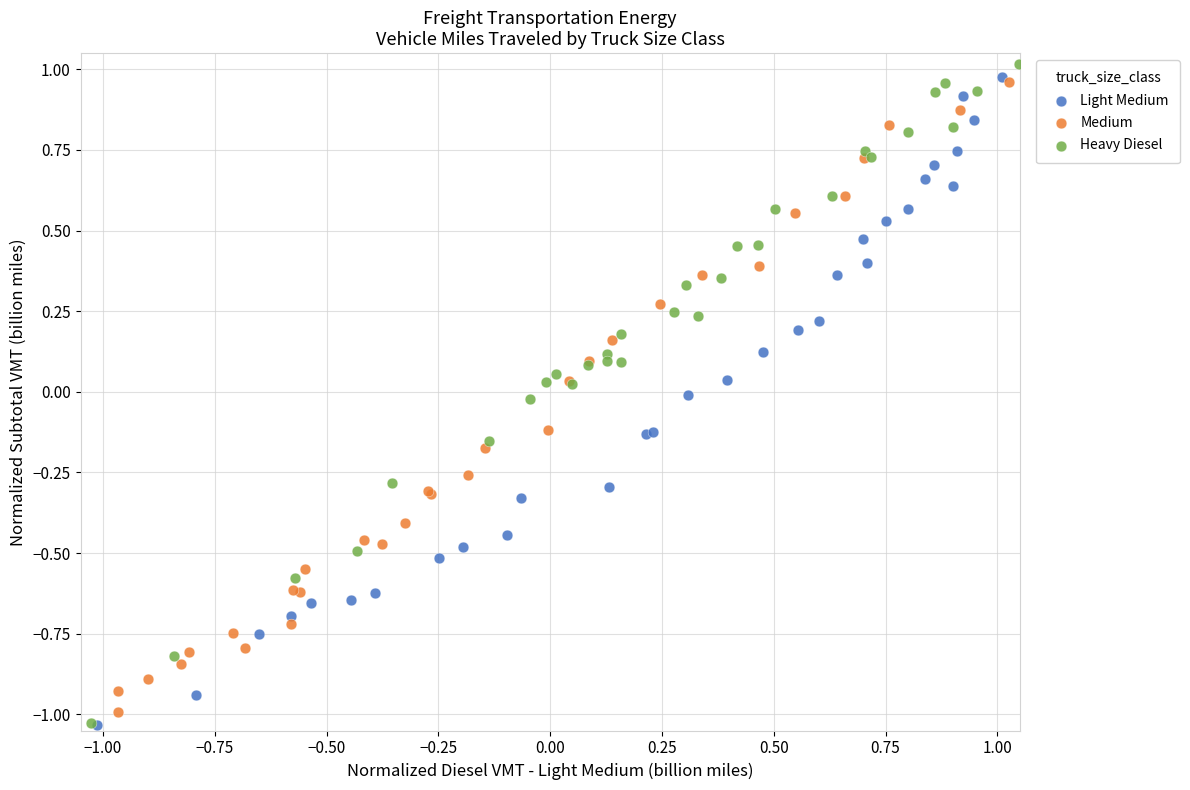

Which series has the widest spread of Y values?

Heavy Diesel